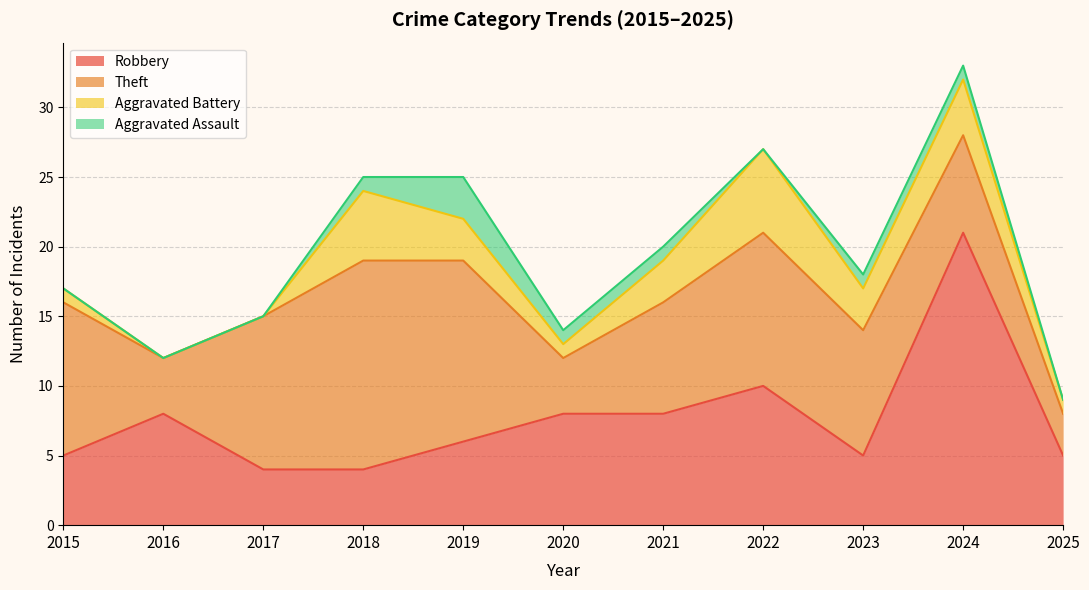

In Robbery, how many points are higher than both neighbors (excluding endpoints)?

3